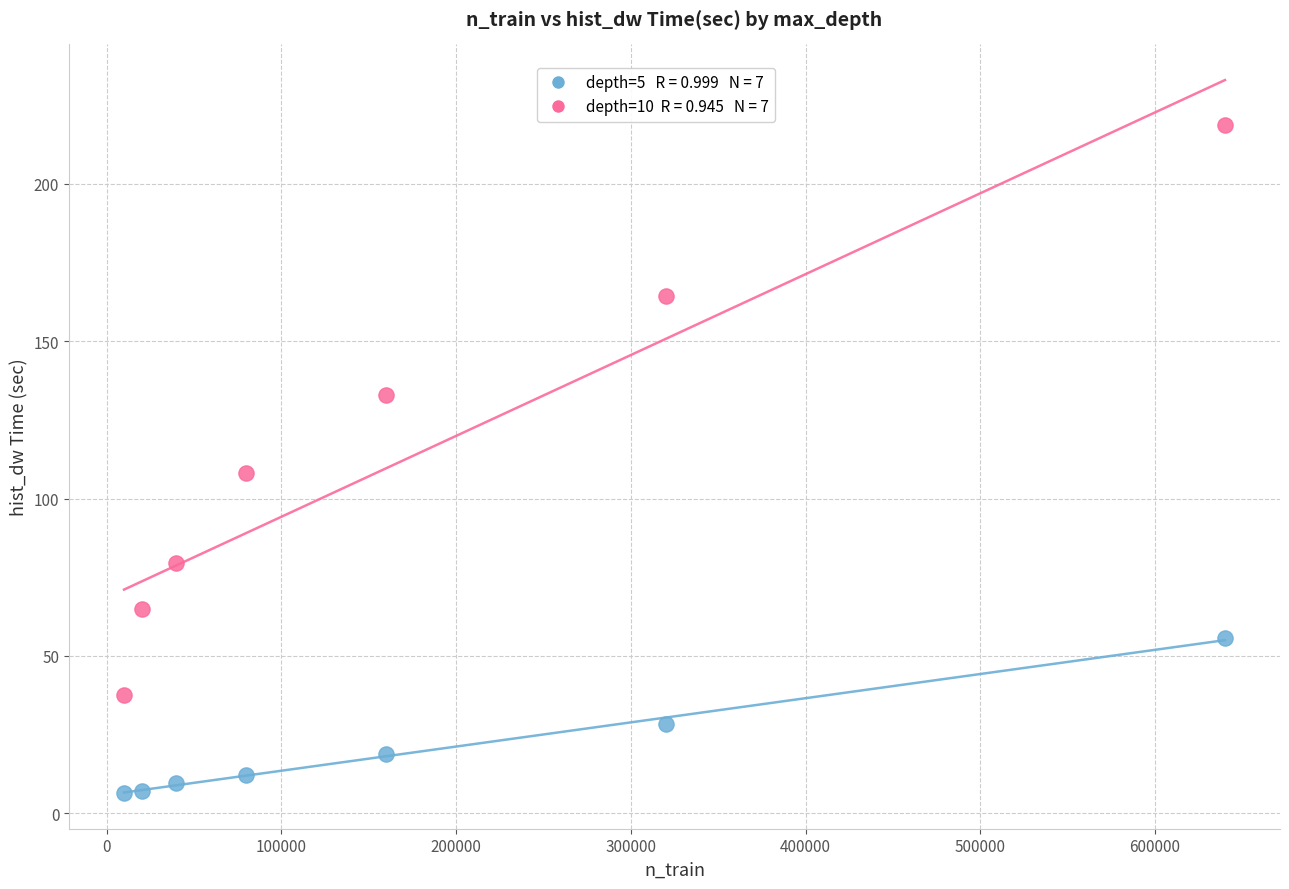

Across all series, what Y value is closest to 112?

108.1